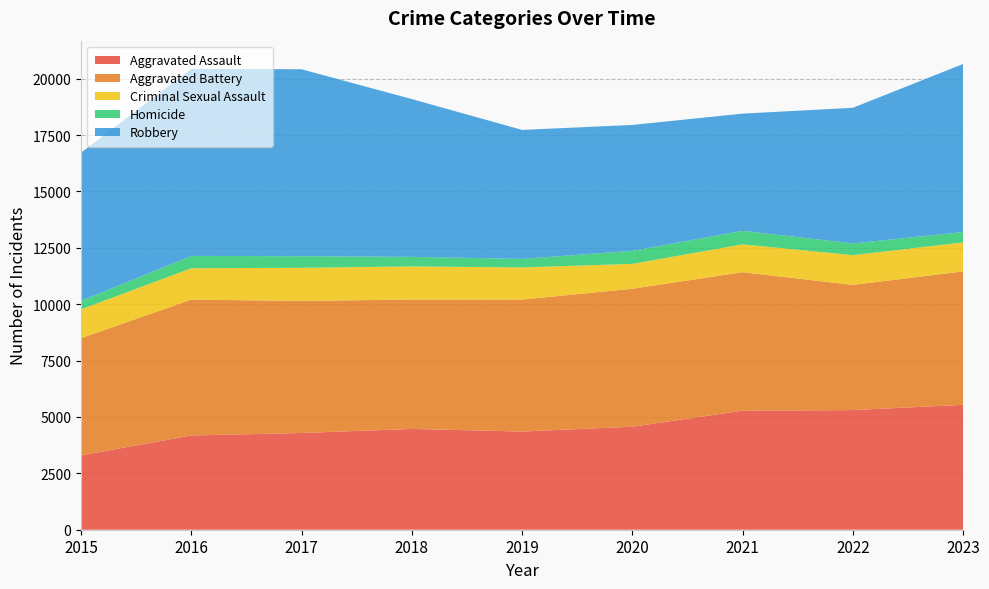

Reading left to right, transcribe all the data shown in this chart.

Aggravated Assault: 3297	4179	4288	4468	4353	4567	5277	5304	5538
Aggravated Battery: 5196	6023	5859	5736	5851	6117	6141	5551	5916
Criminal Sexual Assault: 1277	1390	1466	1468	1425	1101	1234	1317	1285
Homicide: 373	547	514	425	379	579	598	521	457
Robbery: 6573	8294	8288	6996	5718	5582	5198	6013	7454